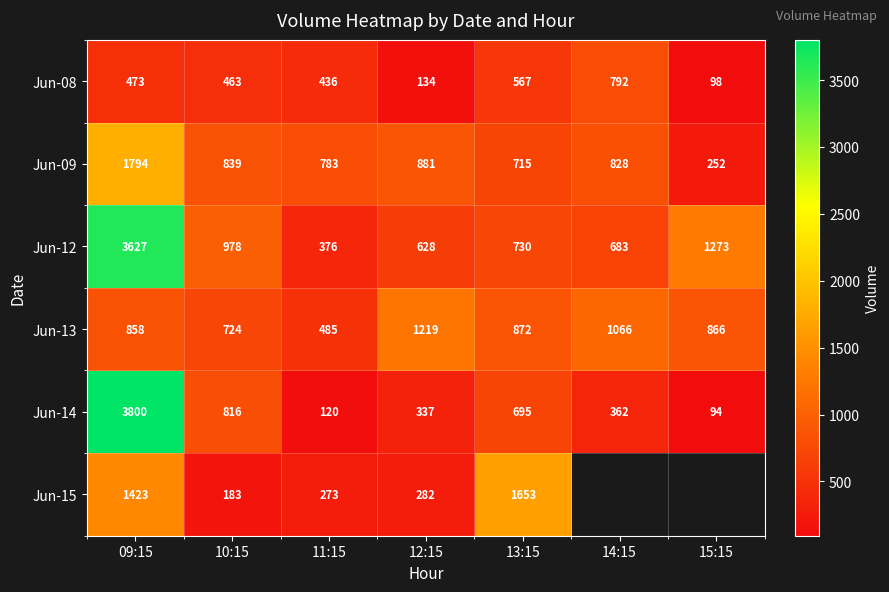

The value of Jun-08 at 13:15 is 567. True or false?

True